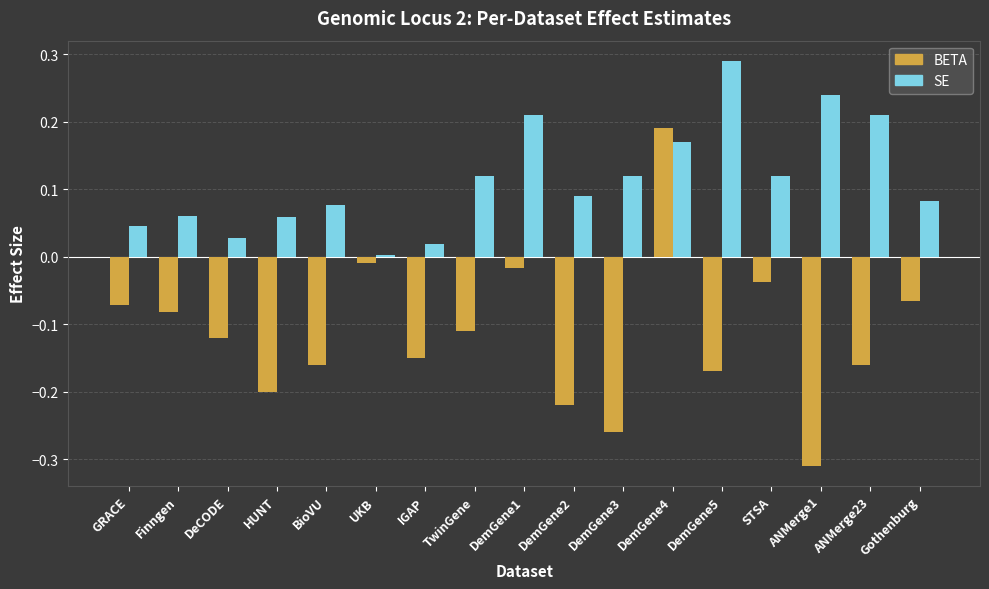

At which label does BETA reach its peak?

DemGene4